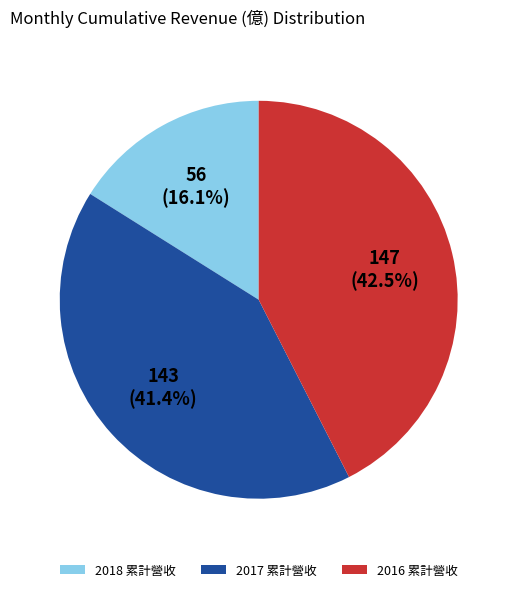

Rank the categories by value from highest to lowest.

2016 累計營收, 2017 累計營收, 2018 累計營收